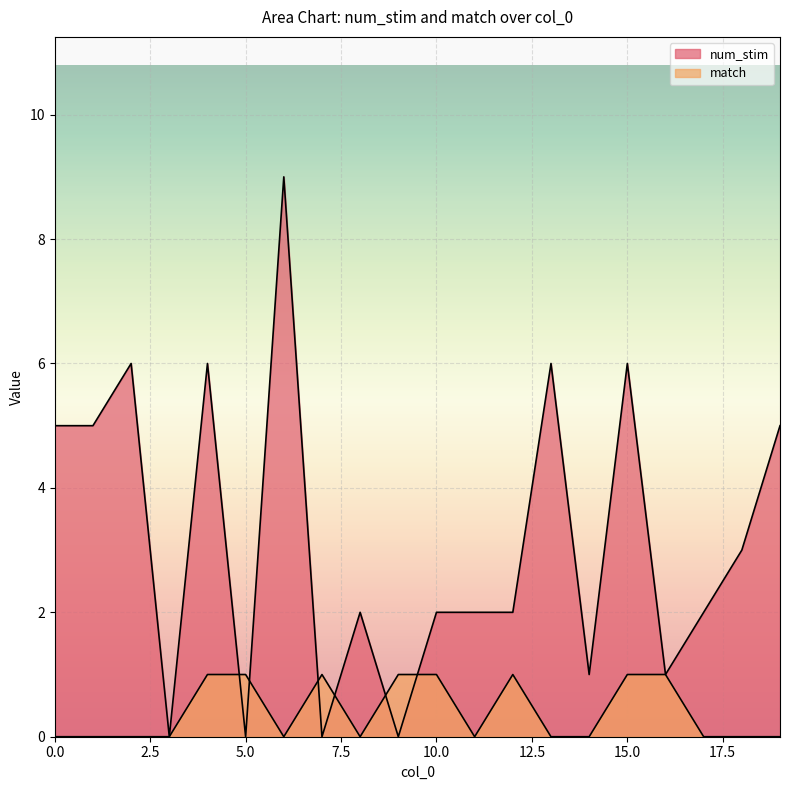

How many distinct data groups are displayed?

2